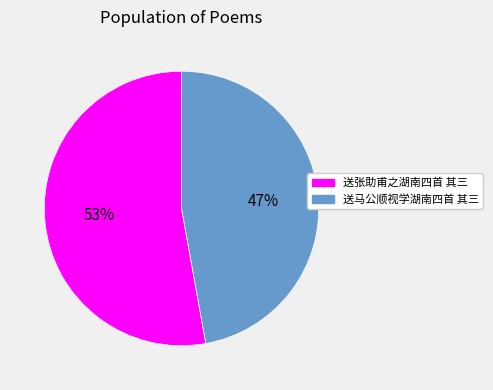

Is there a majority slice in this chart?

Yes